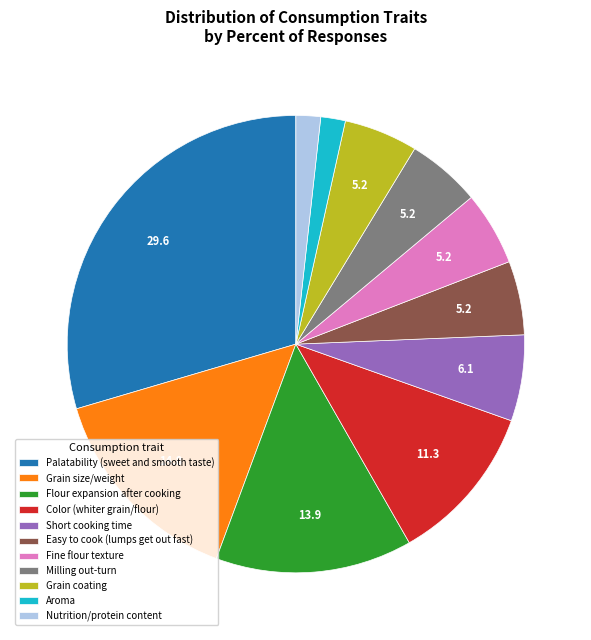

Is there a majority slice in this chart?

No